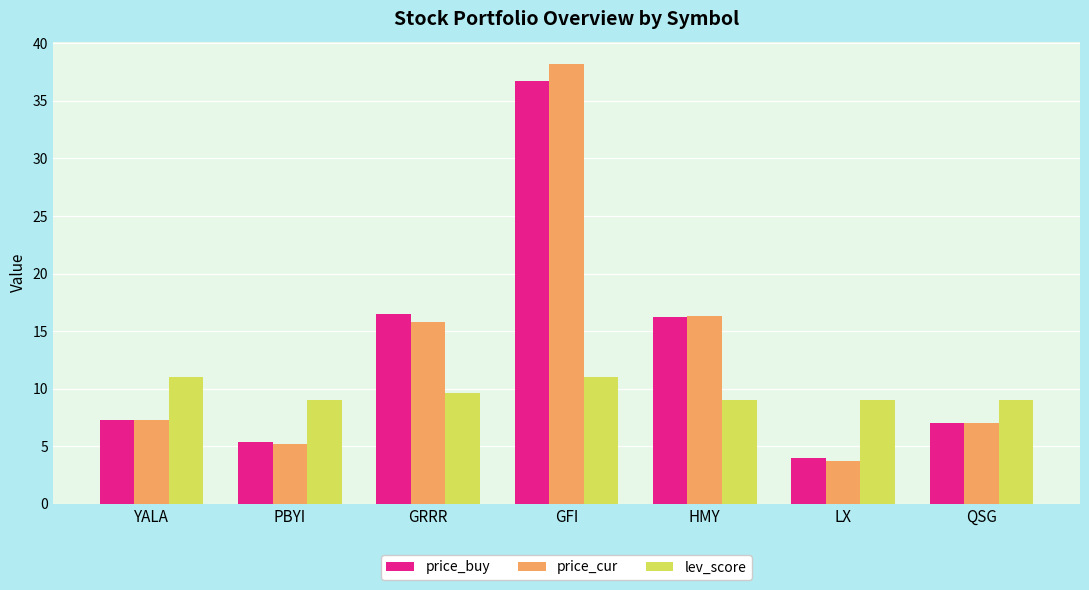

List the series in order of their peak value, lowest first.

lev_score, price_buy, price_cur